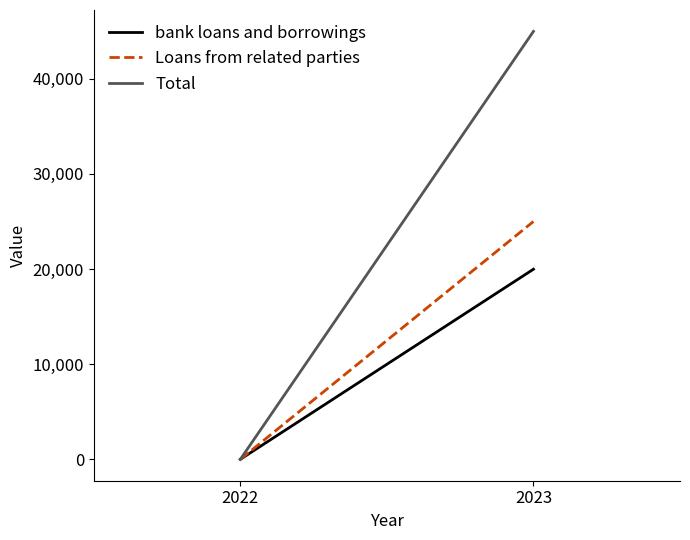

True or false: Loans from related parties has a value of 0 at 2022.

True